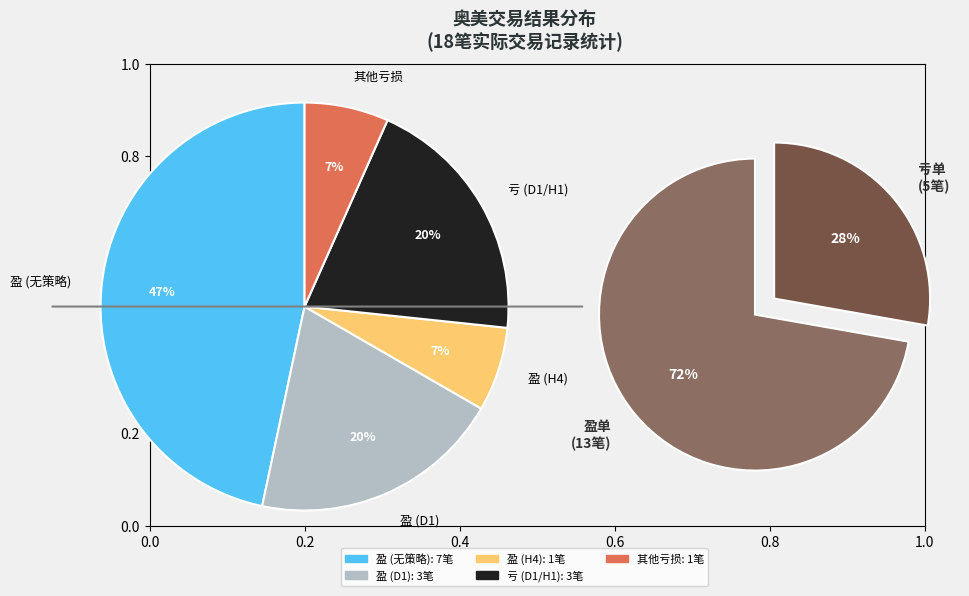

To the nearest percent, what percentage of the pie is 盈?

72%